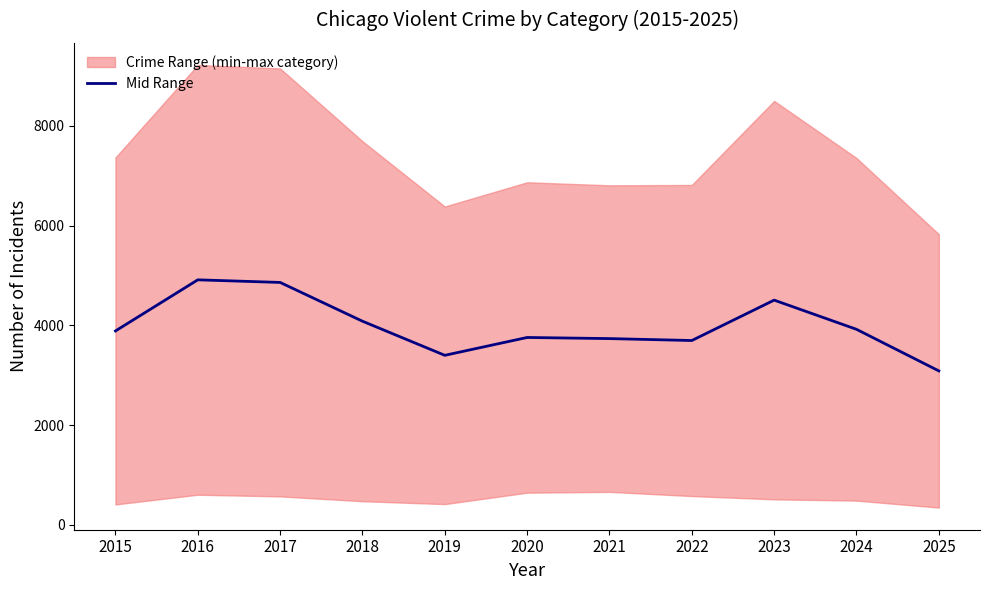

What is the sum of the values at 2015 and 2022?

7583.5